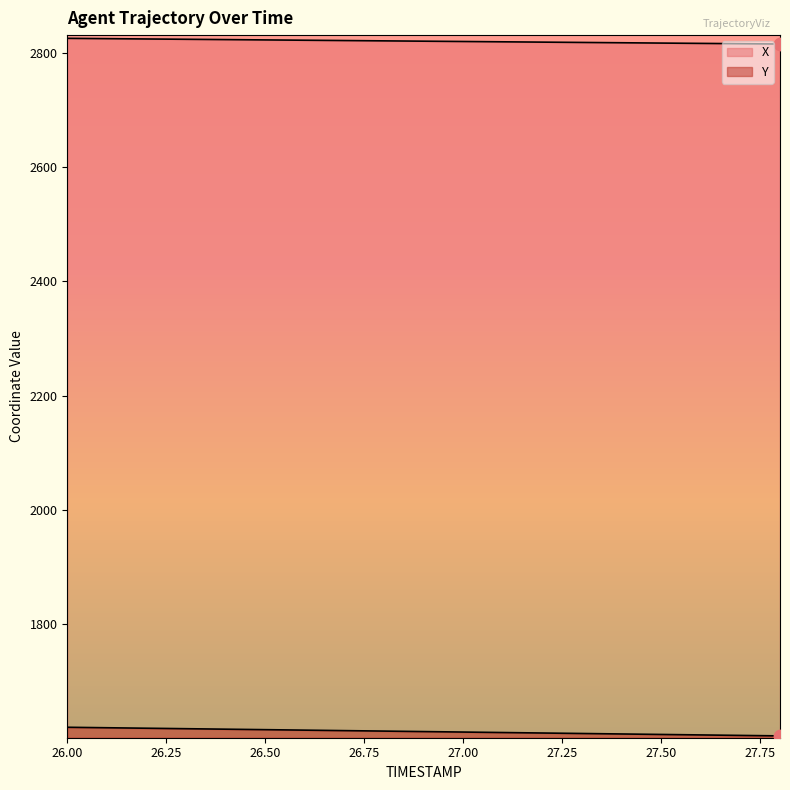

What are all the series names shown in the legend?

X, Y